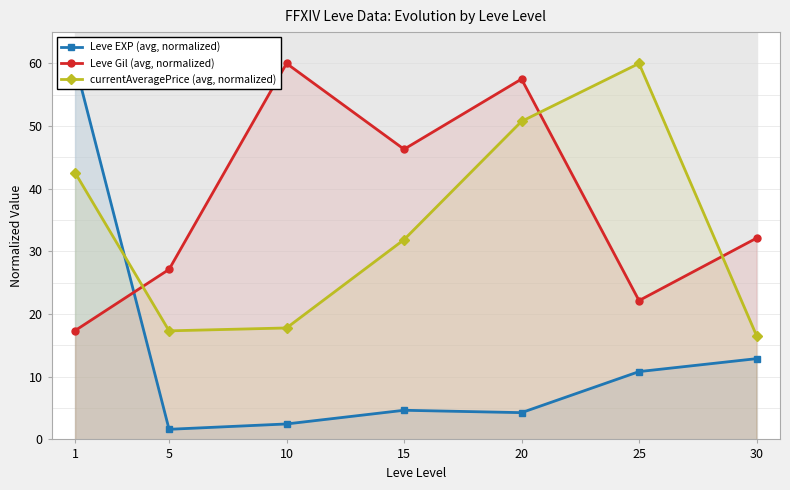

Between 20 and 1, which is larger?

1